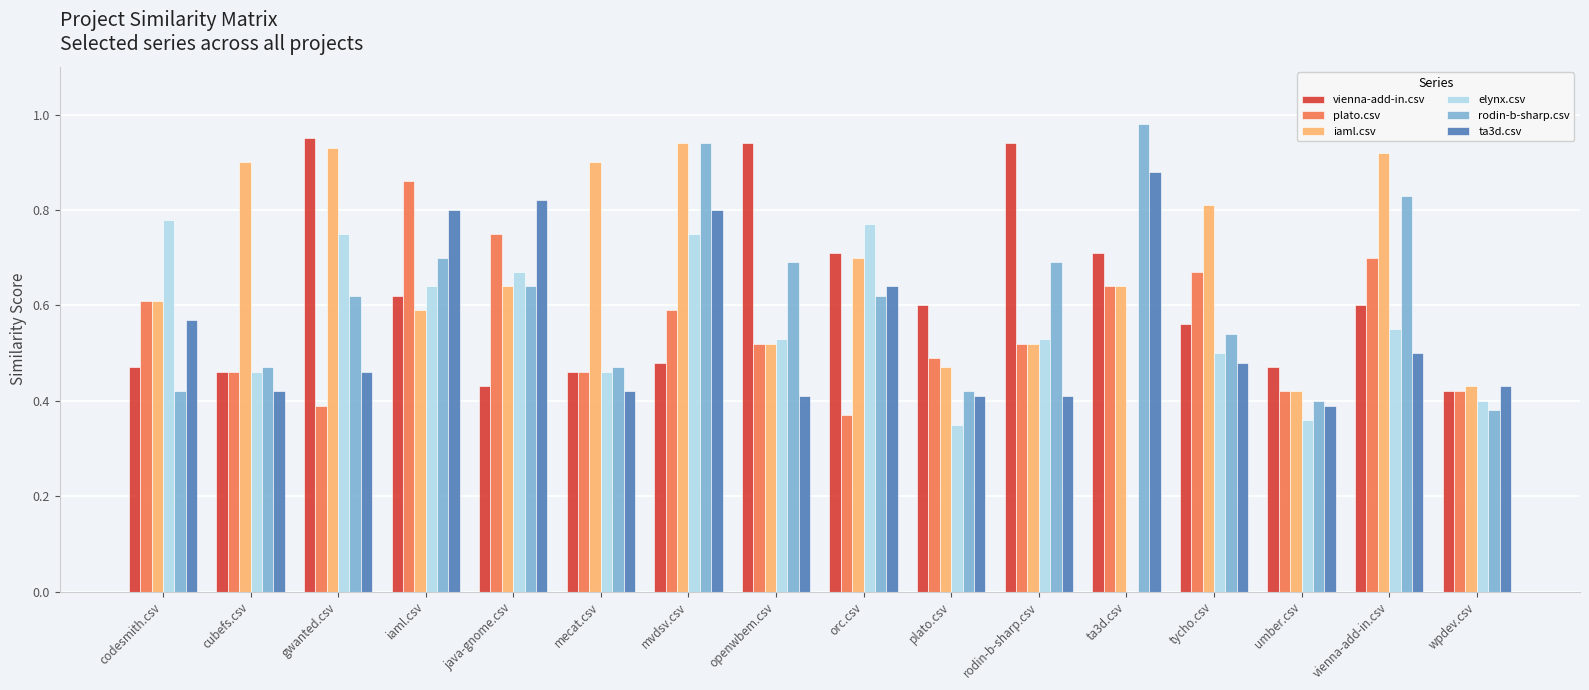

What is the sum of the ta3d.csv values at cubefs.csv and orc.csv?

1.1